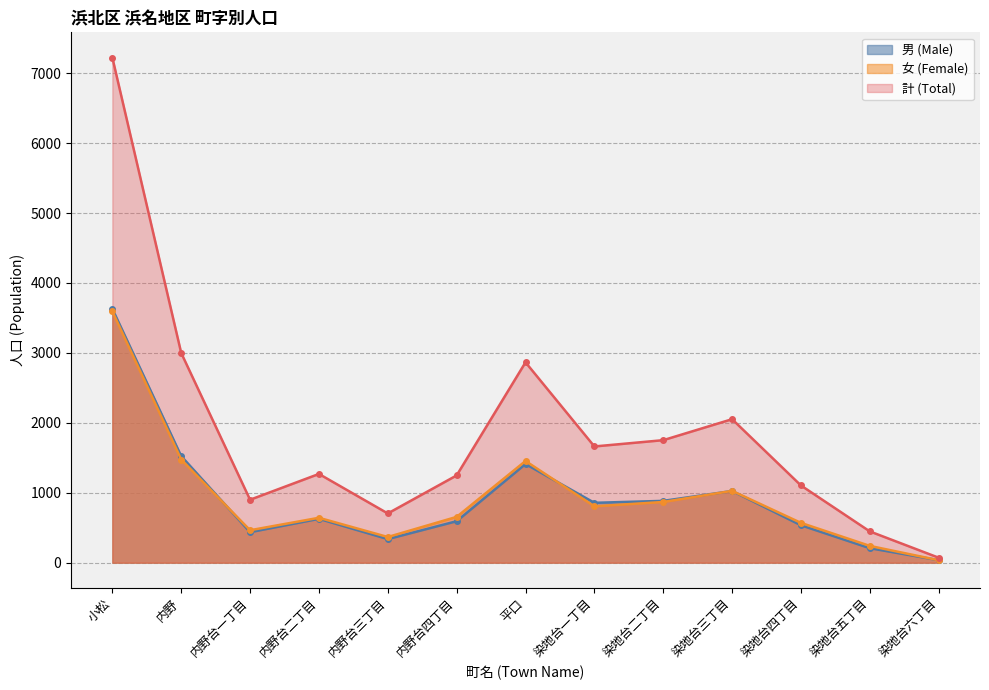

What are all the series names shown in the legend?

男 (Male), 女 (Female), 計 (Total)